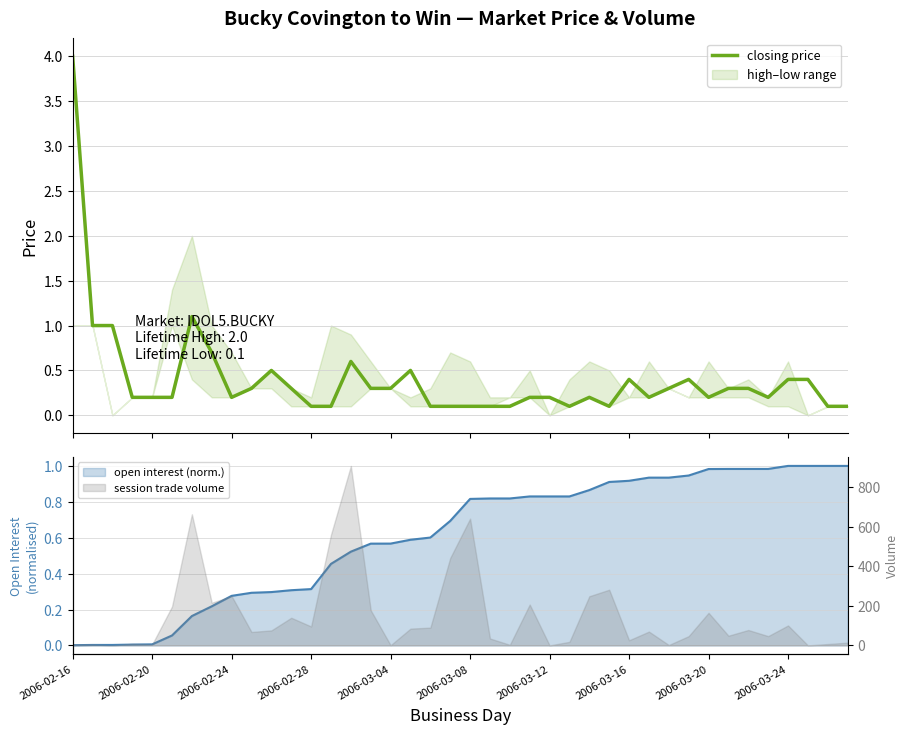

What is the difference between the maximum and second lowest values?

3.9